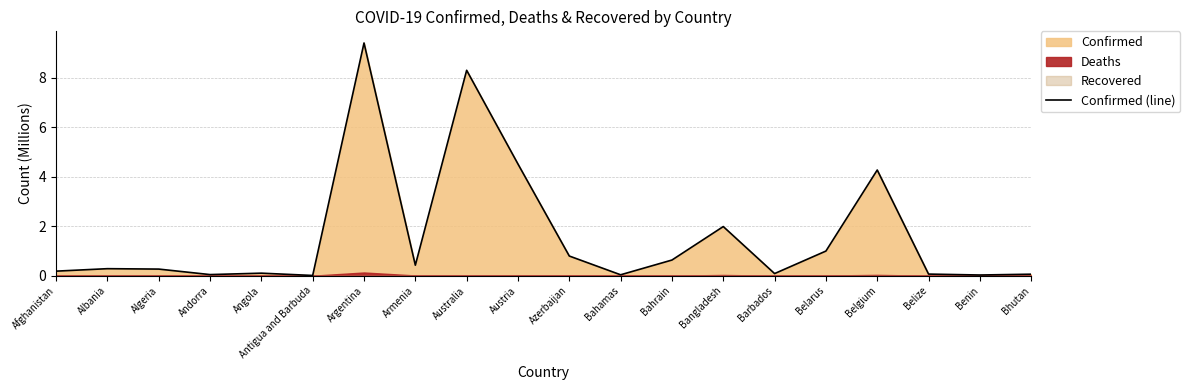

At which label is the value closest to 4?

Belgium